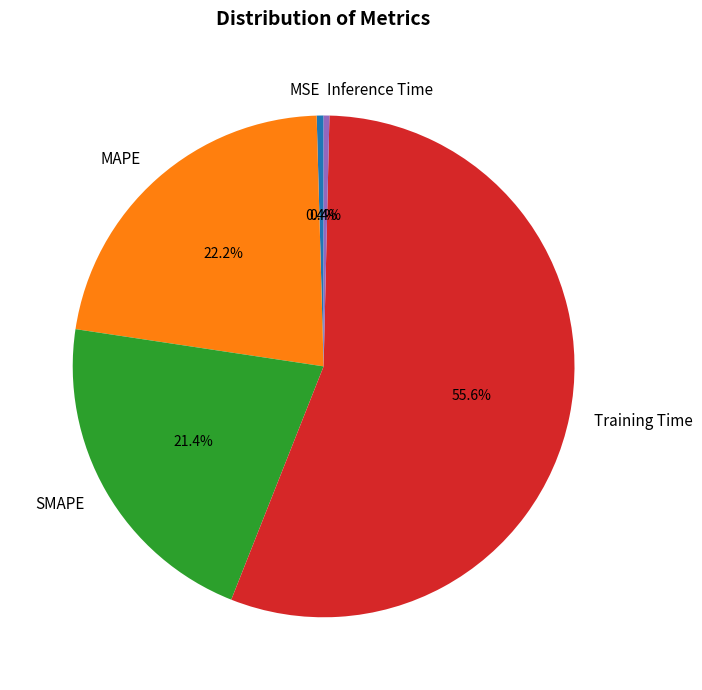

What is the total percentage of SMAPE and Training Time?

77.0%